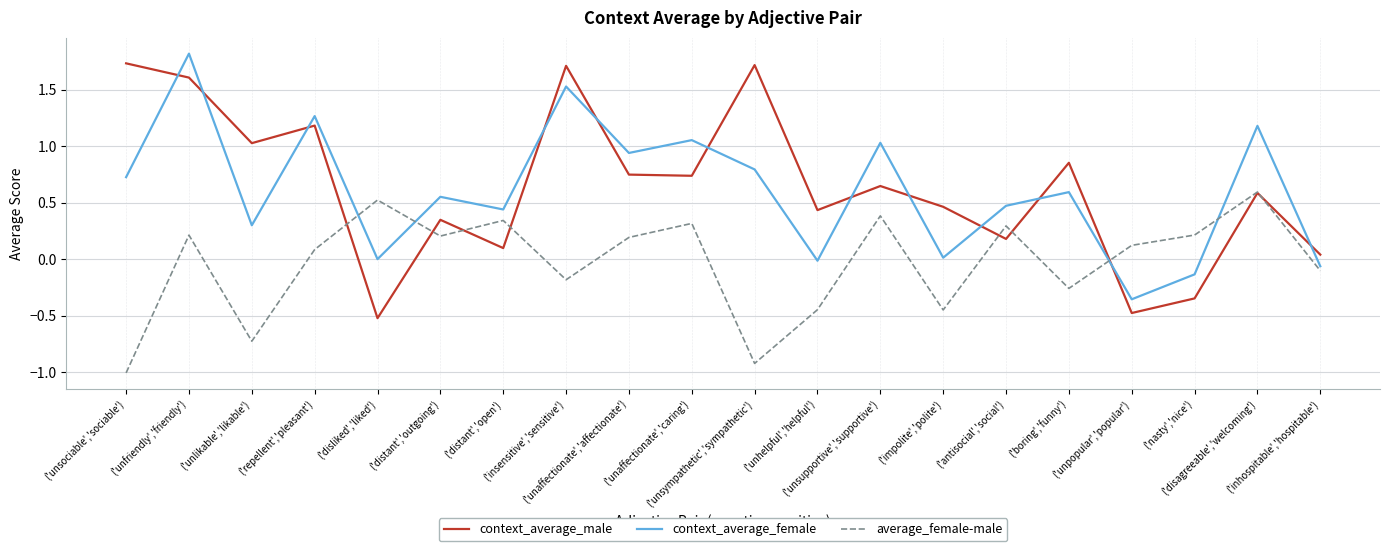

Where is context_average_male nearest to the value 0?

('inhospitable','hospitable')